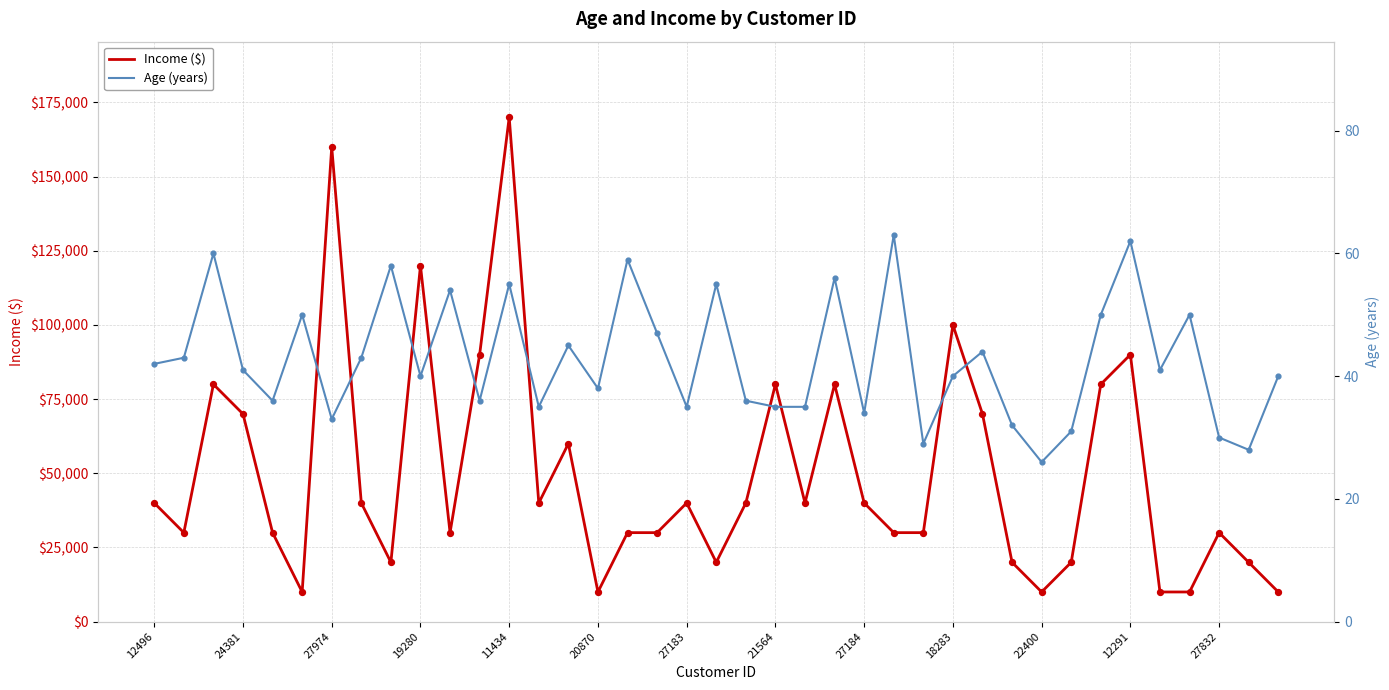

Which series reaches the maximum Y coordinate?

Income ($)